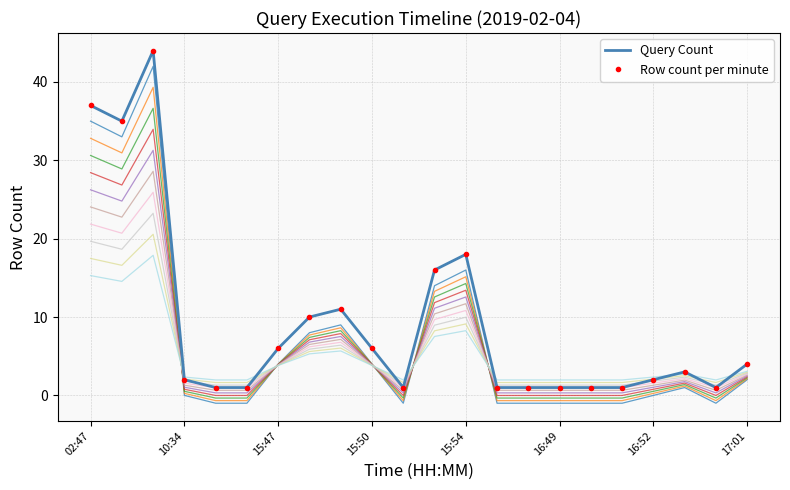

Between 14 and 20, which series saw the biggest shift?

Query Count